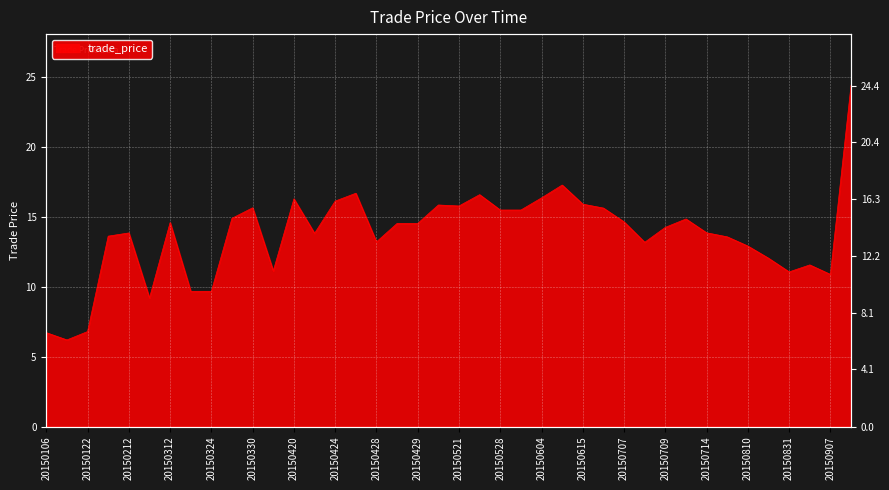

How many data points does each series have?

40